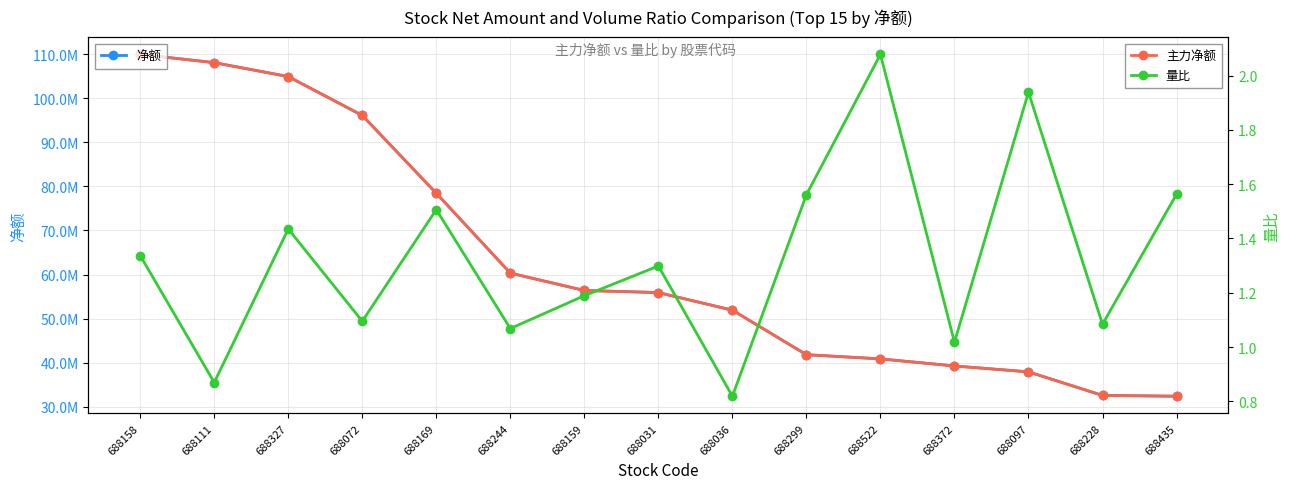

True or false: 净额 has a value of 16362327.2 at 688031.

False